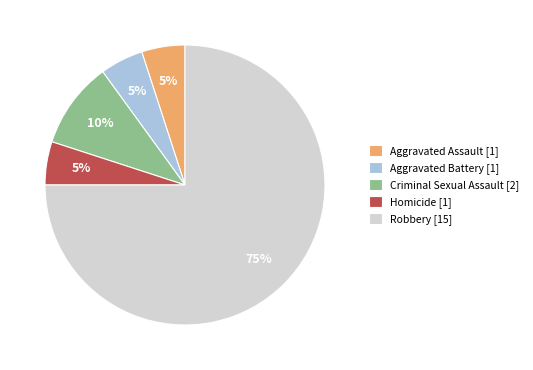

Between Homicide [1] and Robbery [15], which is larger?

Robbery [15]